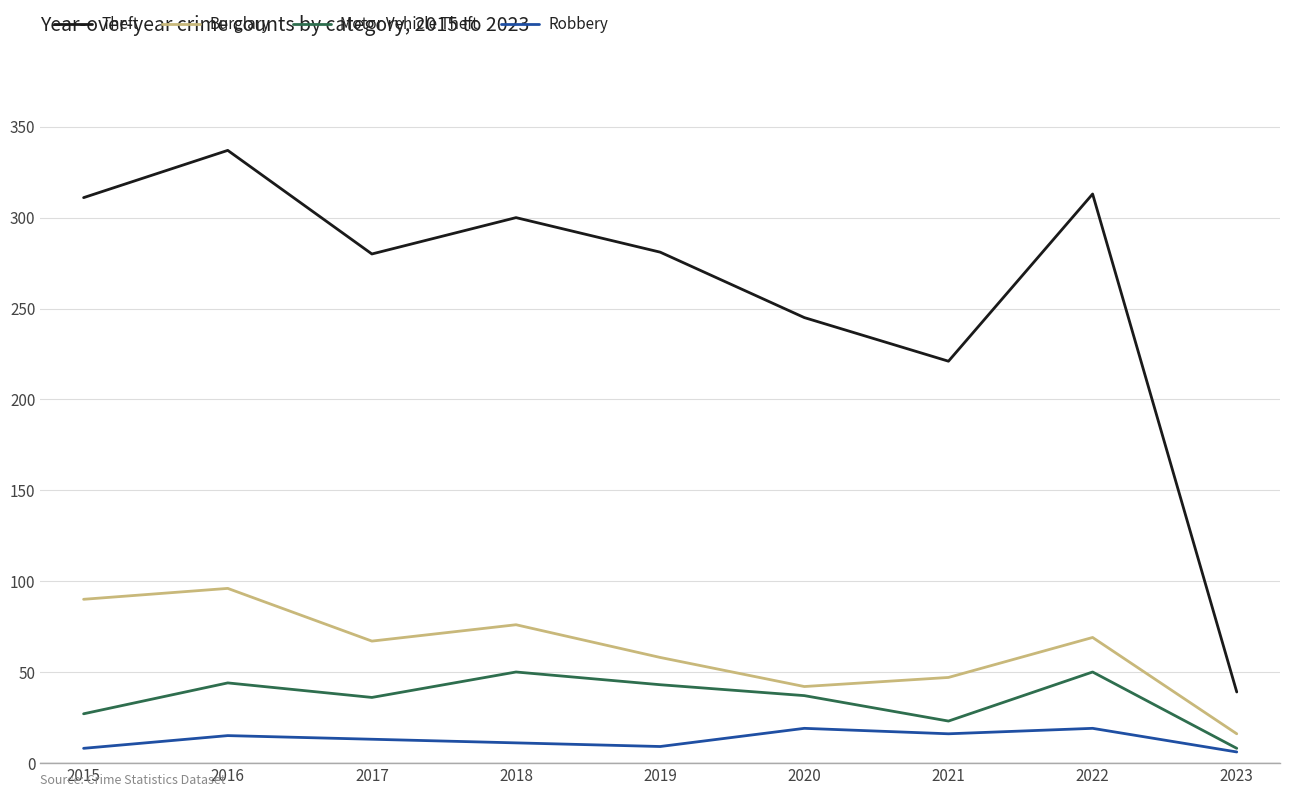

True or false: Theft has more than 2 points higher than both neighbors.

True